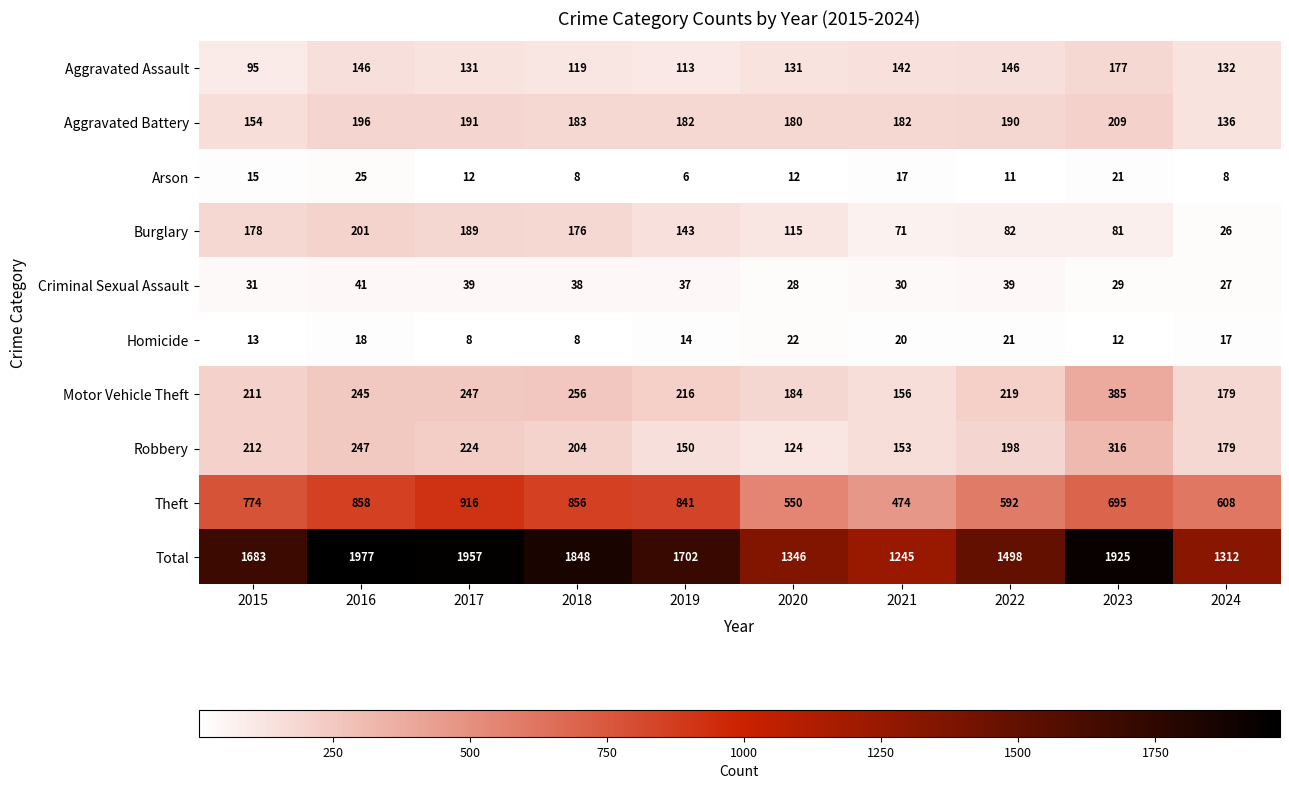

The Theft series shows 1153 at 2023. True or false?

False